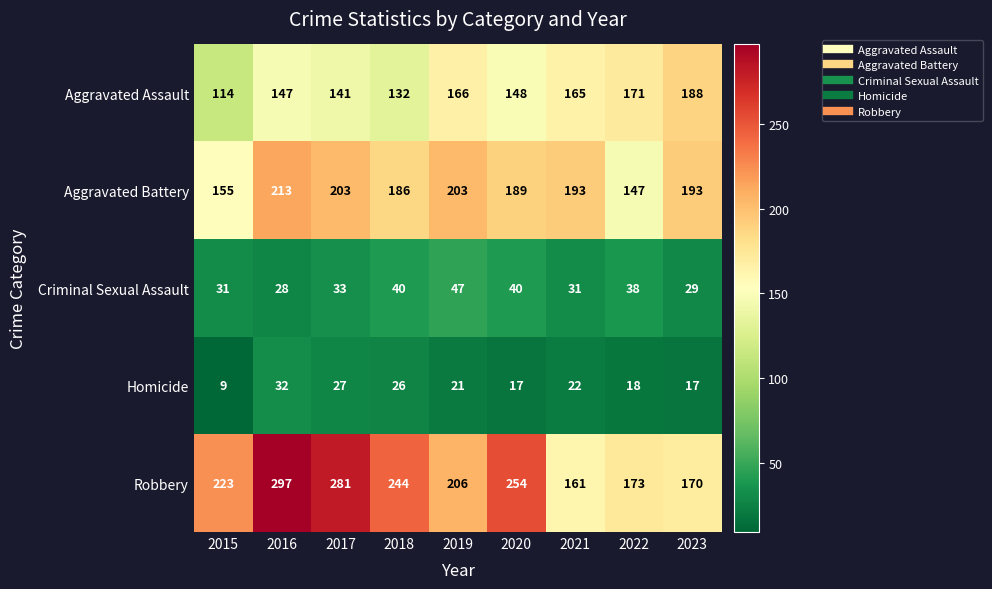

Rank the series by their maximum value, from highest to lowest.

Robbery, Aggravated Battery, Aggravated Assault, Criminal Sexual Assault, Homicide